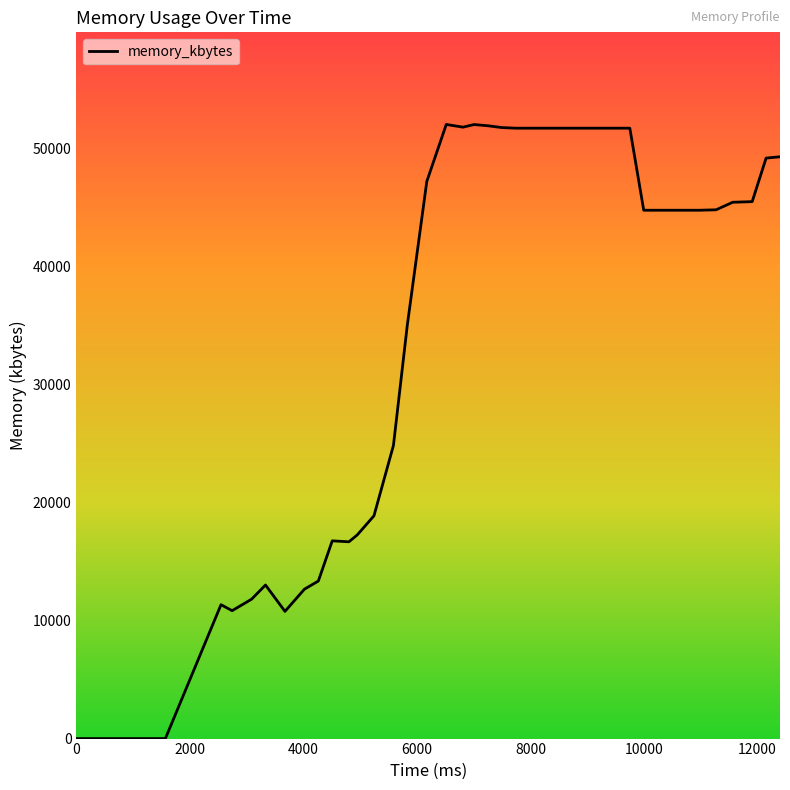

What is the greatest value displayed?

52004